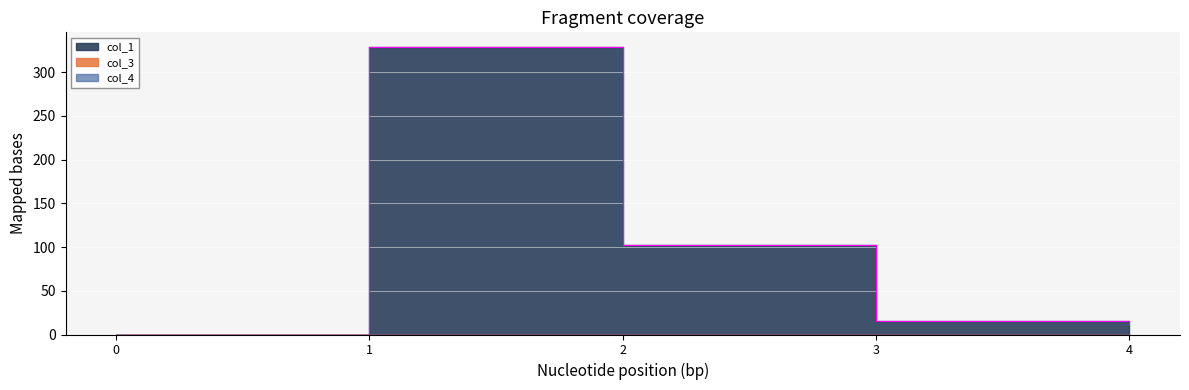

Rank the series by their maximum value, from highest to lowest.

col_1, col_3, col_4